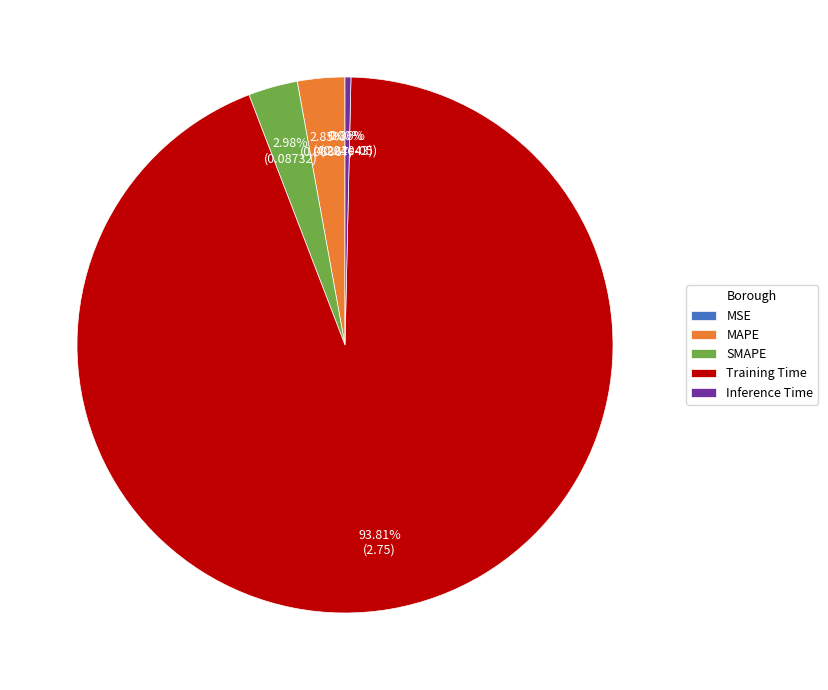

To the nearest percent, what is the combined percentage of MAPE and Inference Time?

3%